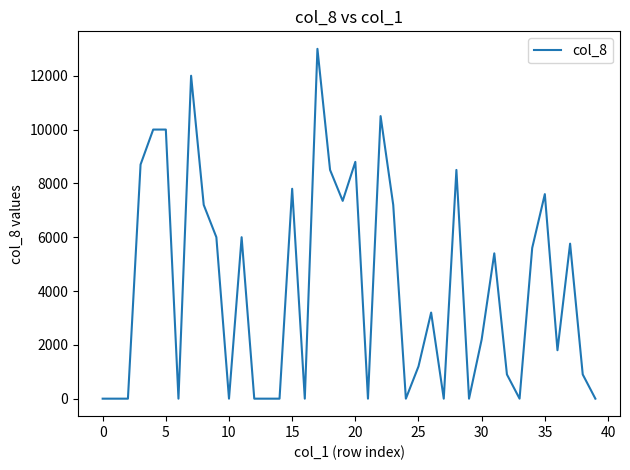

What is the maximum value shown in the chart?

13000